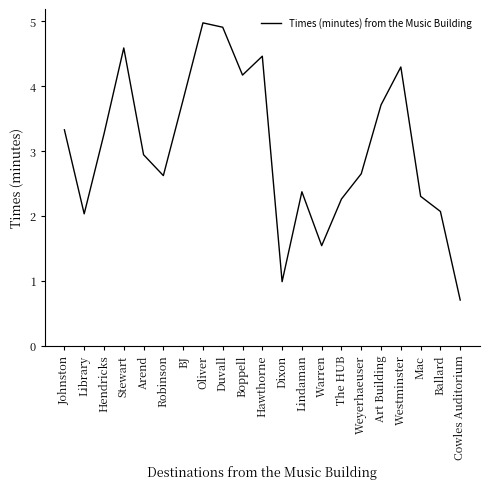

What is the maximum value shown in the chart?

5.0